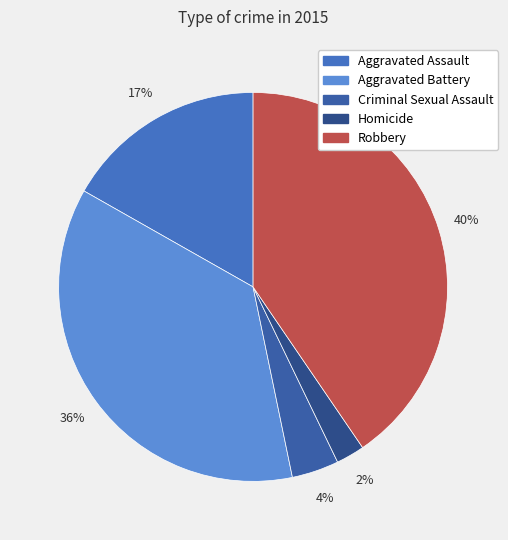

To the nearest percent, what percentage of the pie is Robbery?

40%